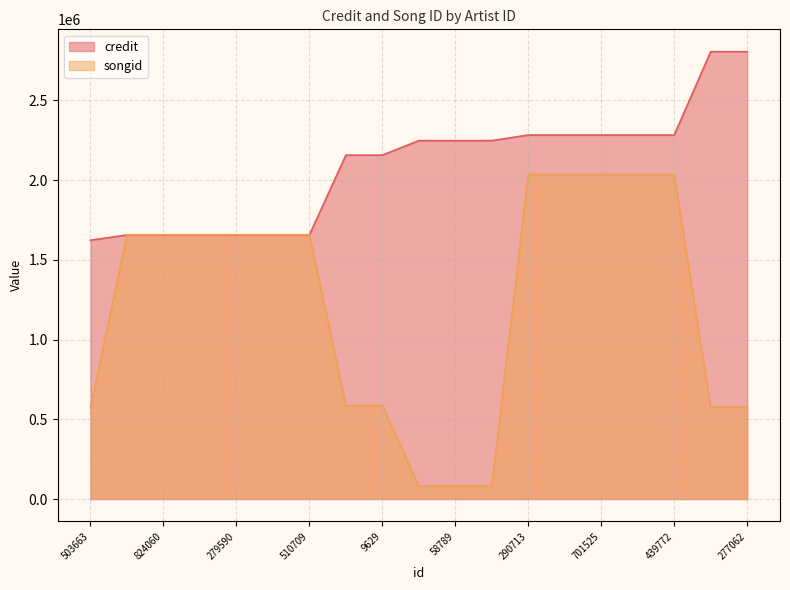

What is the difference between the maximum and minimum values in the songid series?

1953898